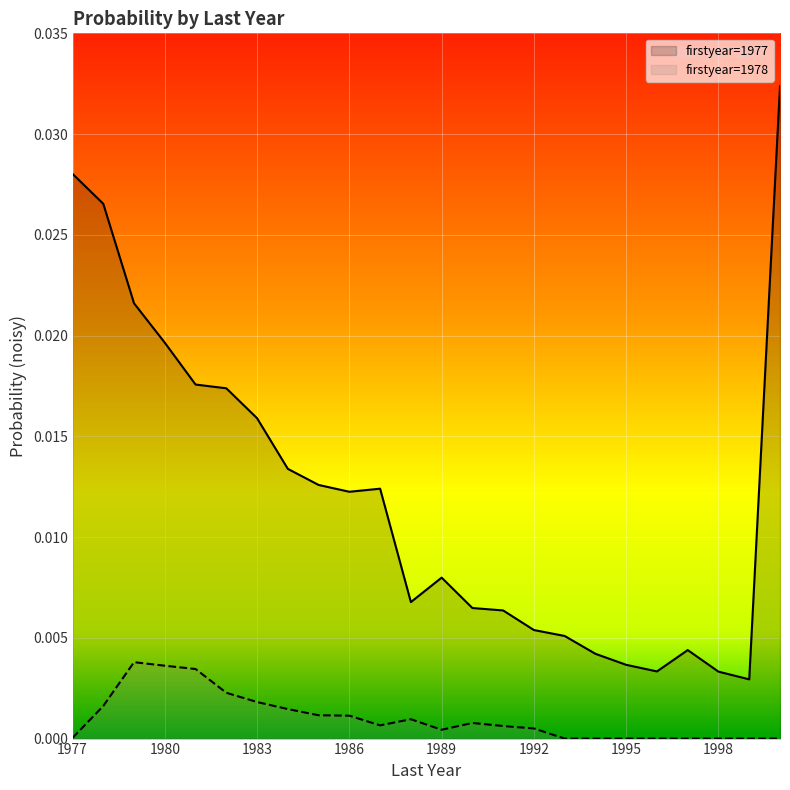

Which series has the largest range (max minus min)?

firstyear=1977